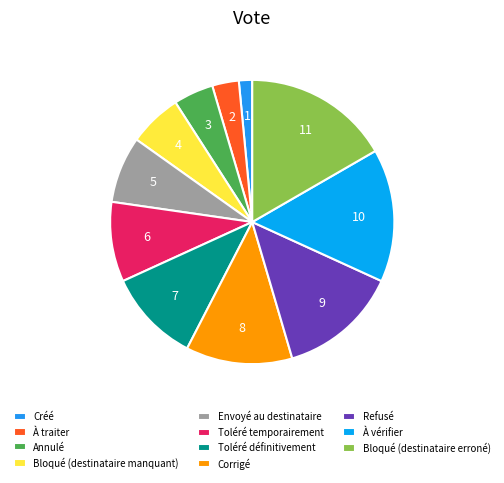

How many segments does this pie chart have?

11